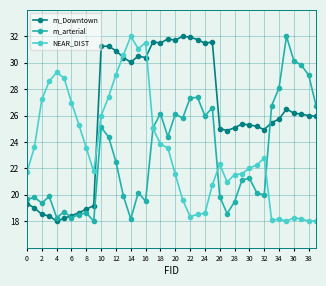

True or false: m_arterial and NEAR_DIST cross at least once.

True